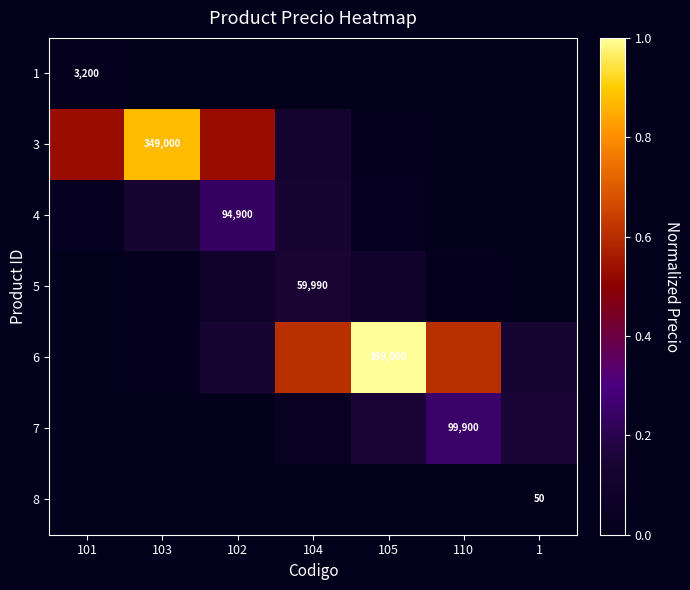

Which series has the widest spread of values?

6